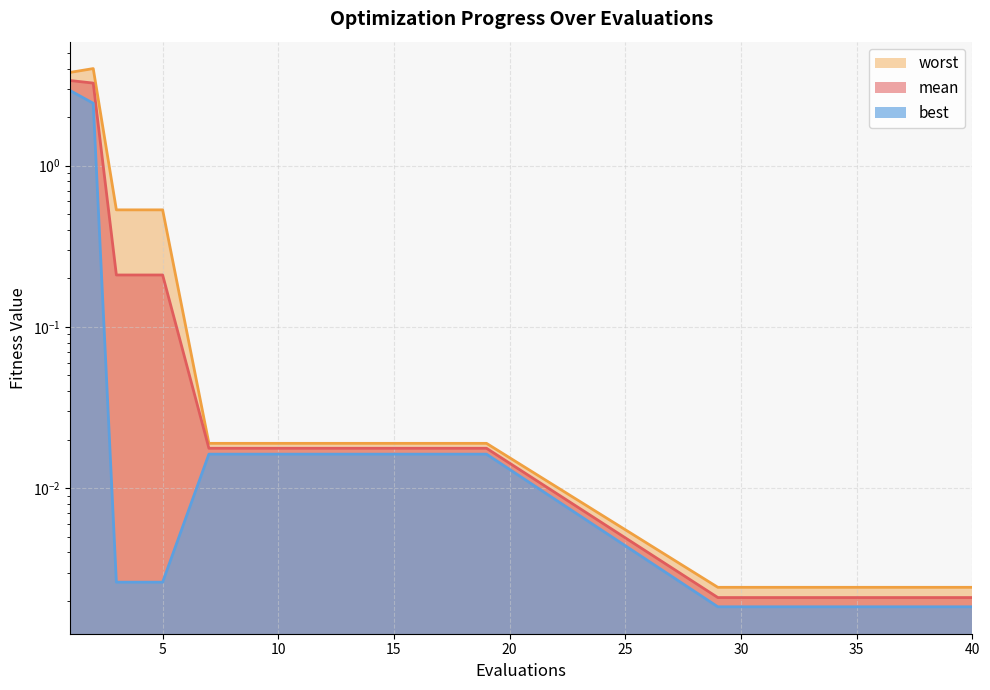

What is the average value of the mean series?

0.5